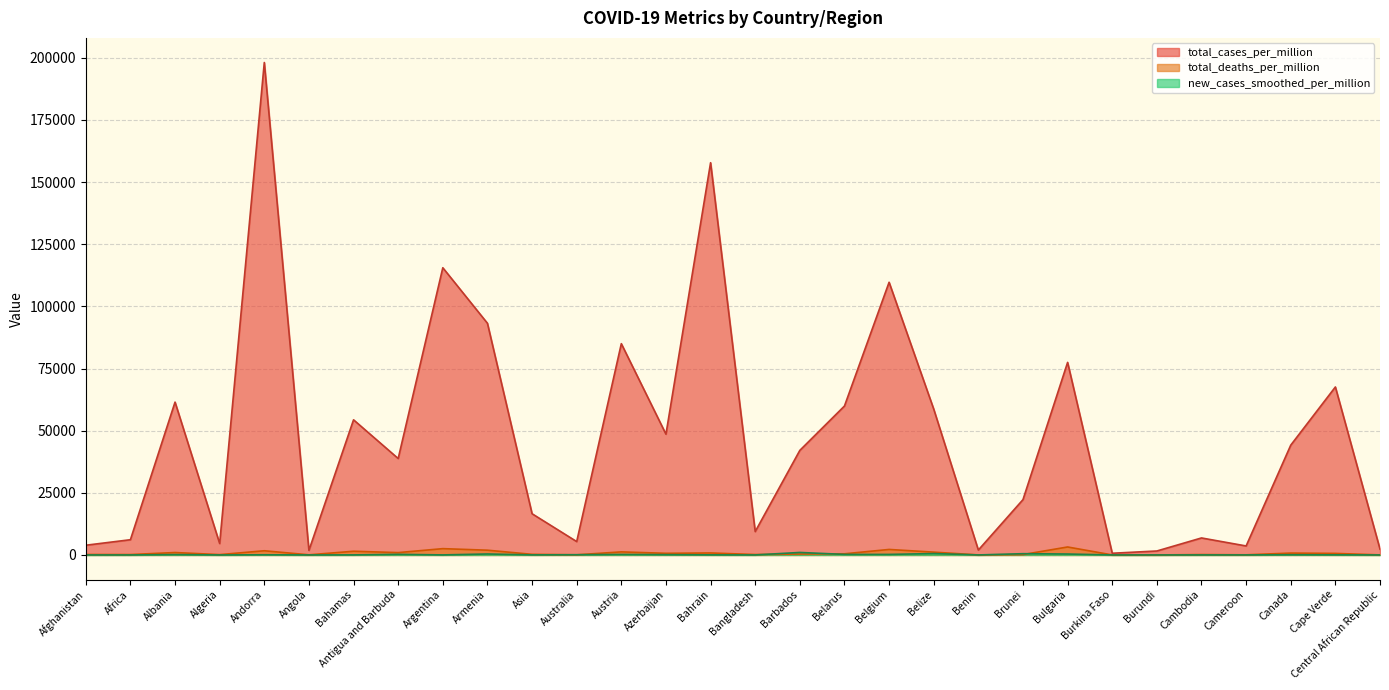

At which label is total_cases_per_million closest to 99404?

Armenia